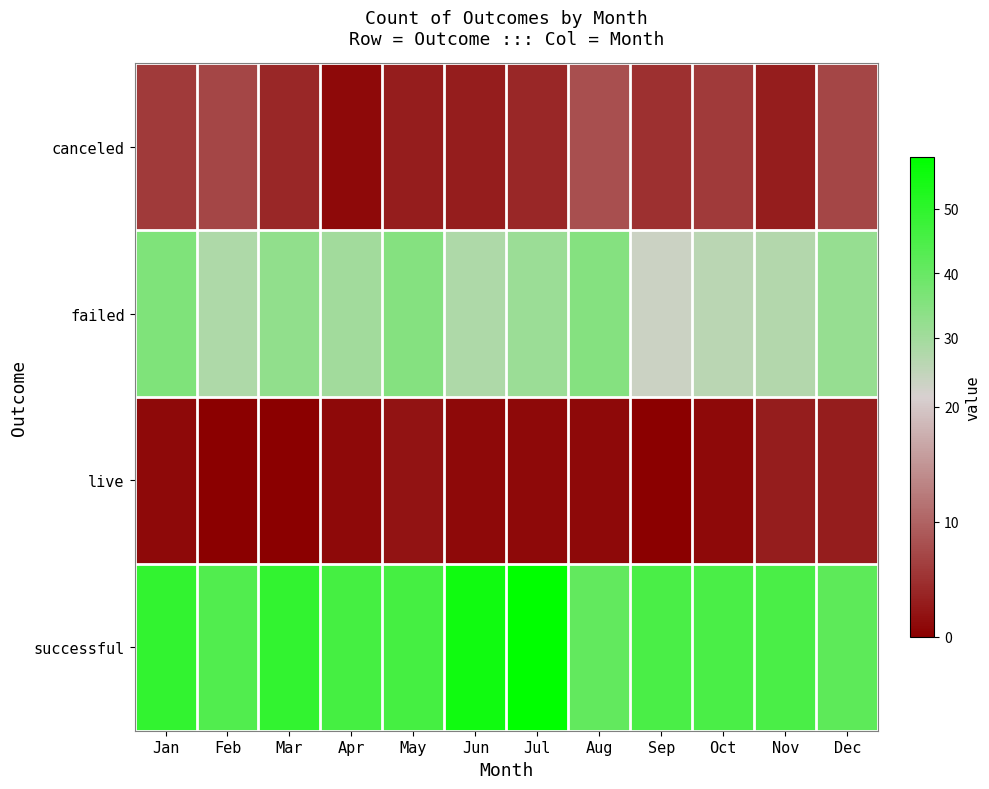

What is the total value across all series at Jan?

92